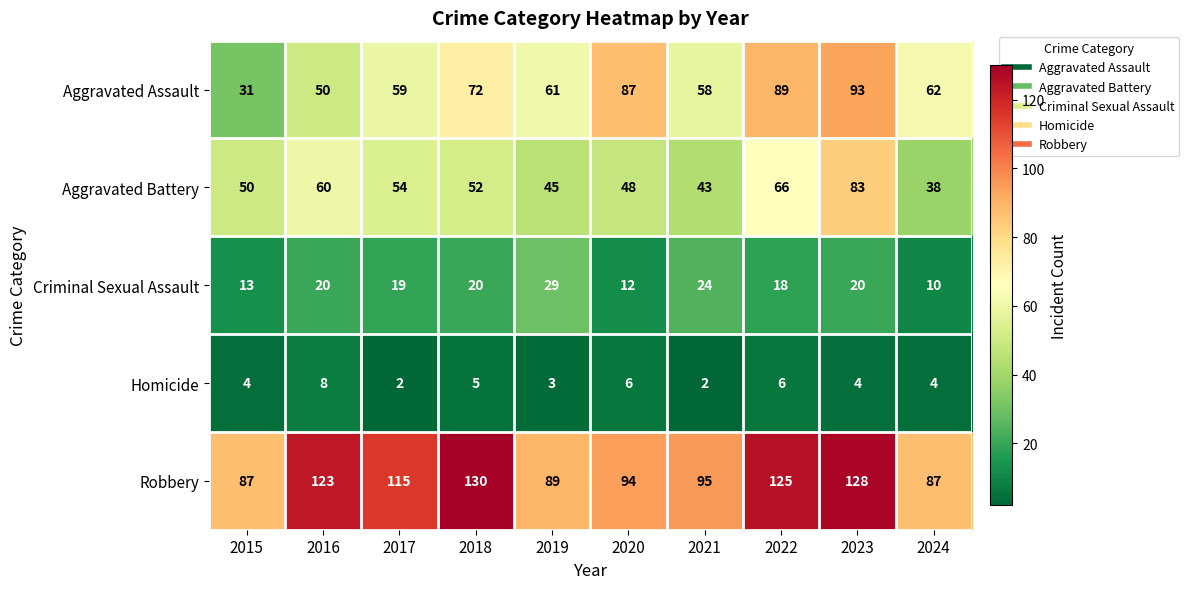

What is the sum of all Robbery values?

1073